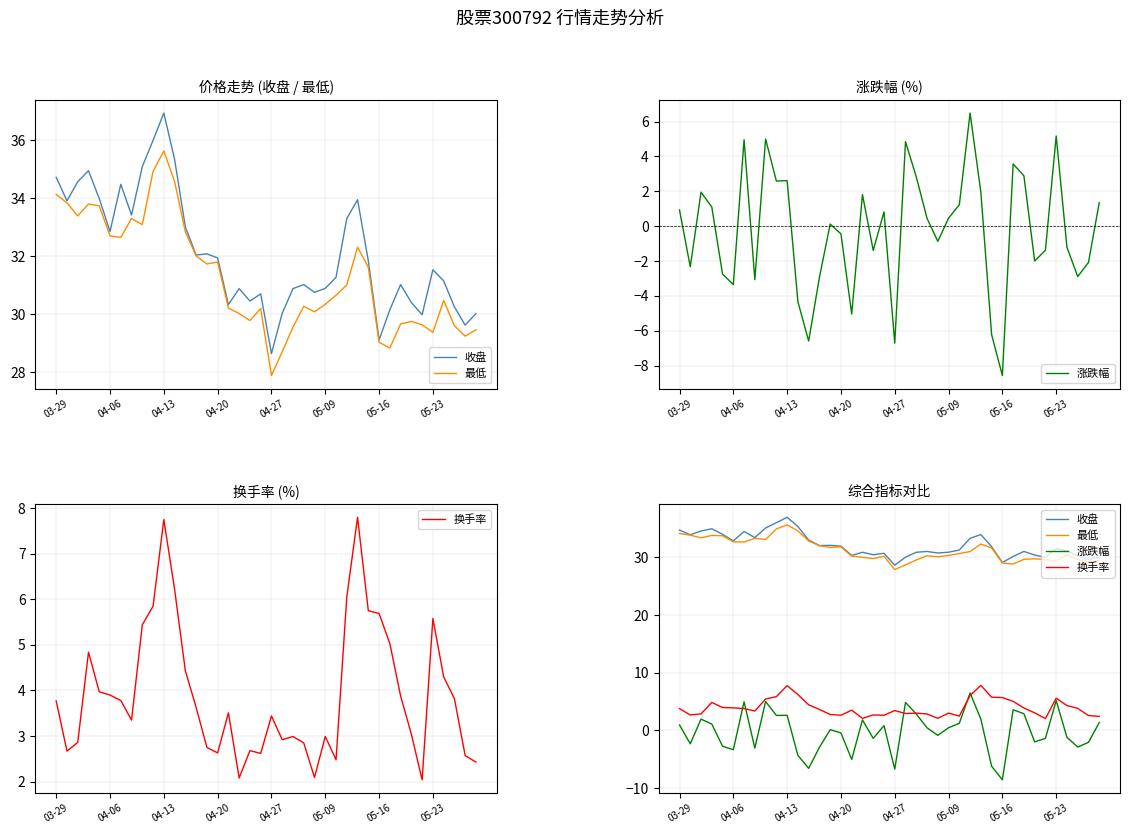

Is it true that 换手率 equals 5.4 at 8?

True